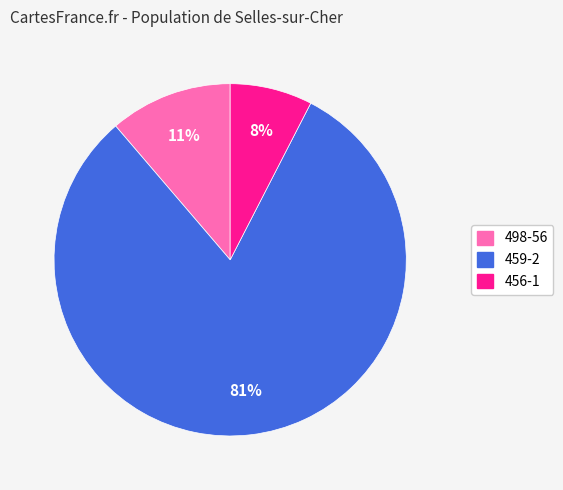

Which category has the smallest portion of the pie?

456-1